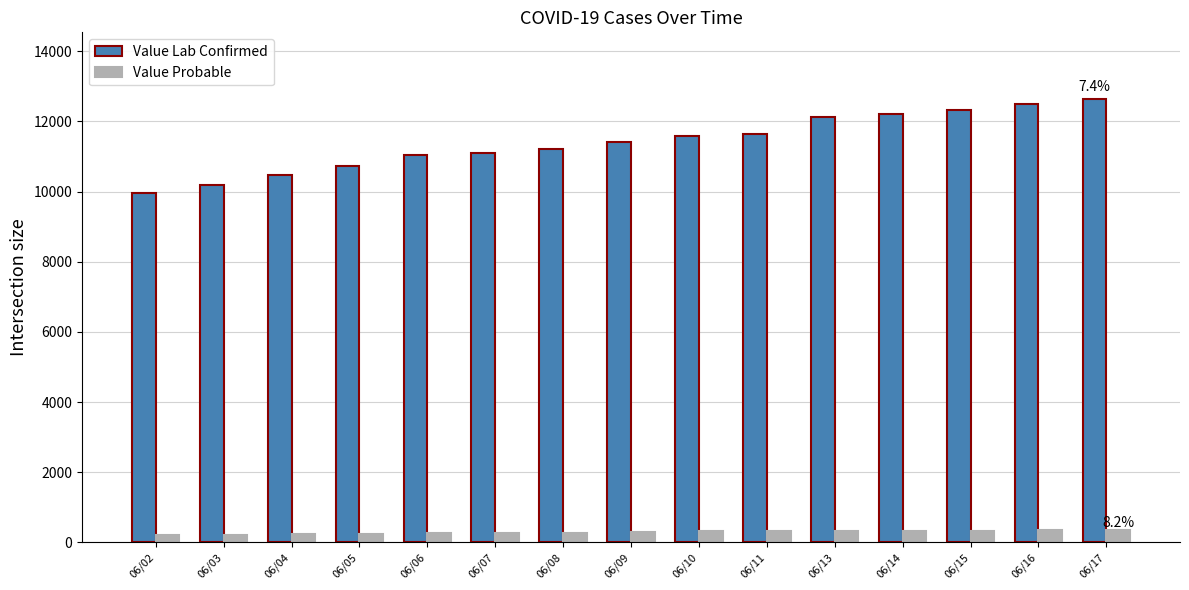

Which series has the widest spread of values?

Value Lab Confirmed